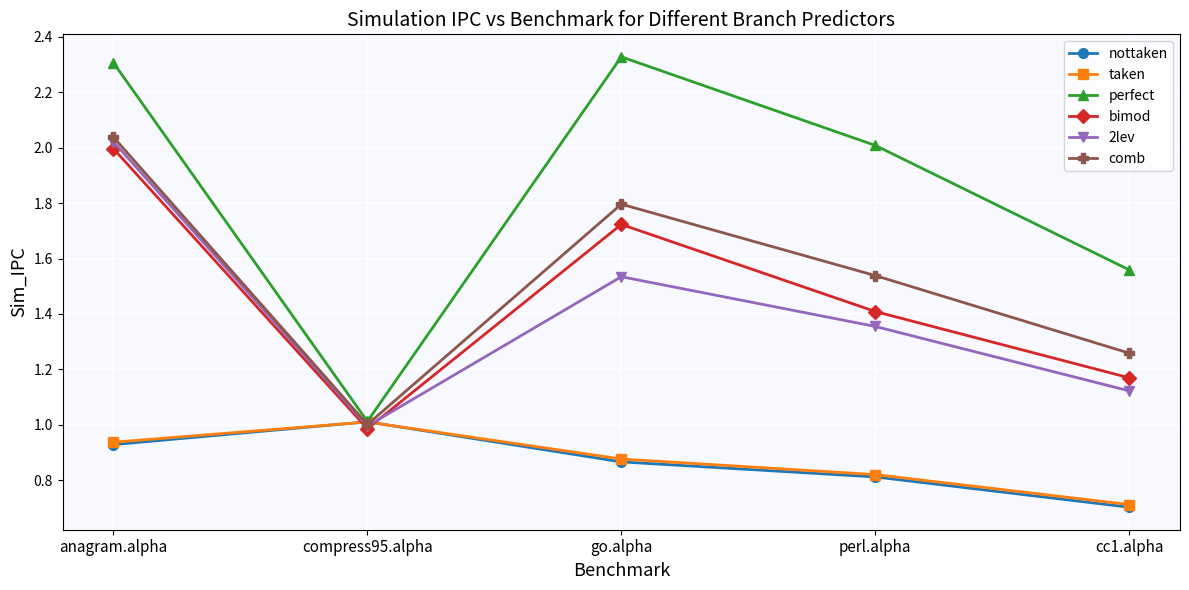

Between which two adjacent categories do 2lev and nottaken first intersect?

anagram.alpha and compress95.alpha